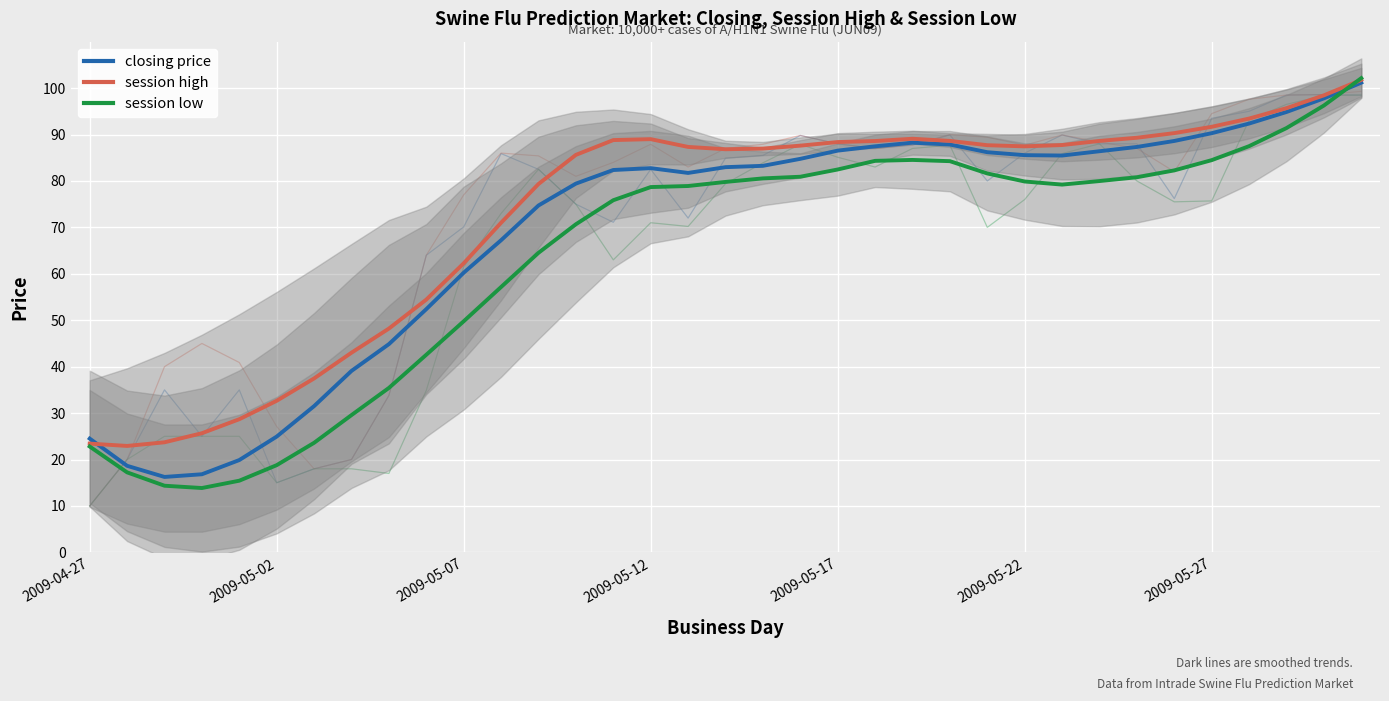

Is it true that closing price equals 97.8 at 33?

True